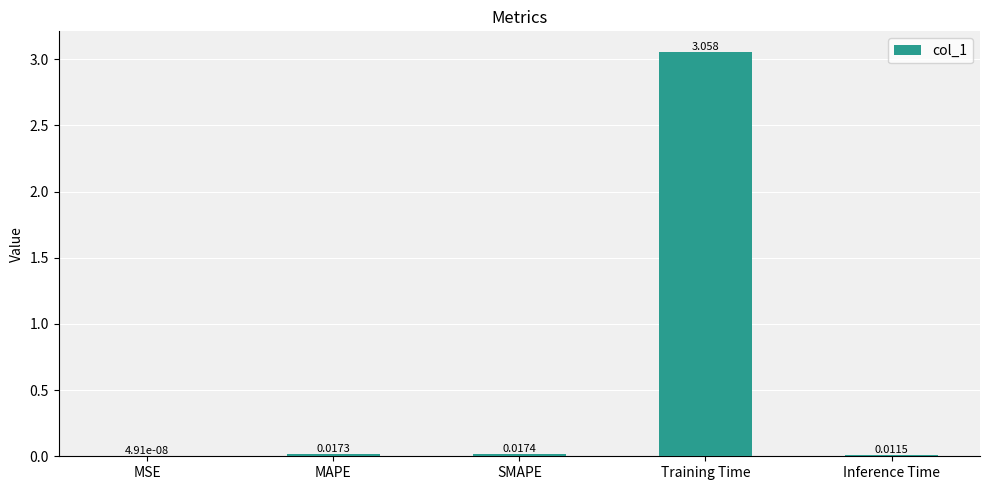

Which has a higher value, Inference Time or MAPE?

MAPE